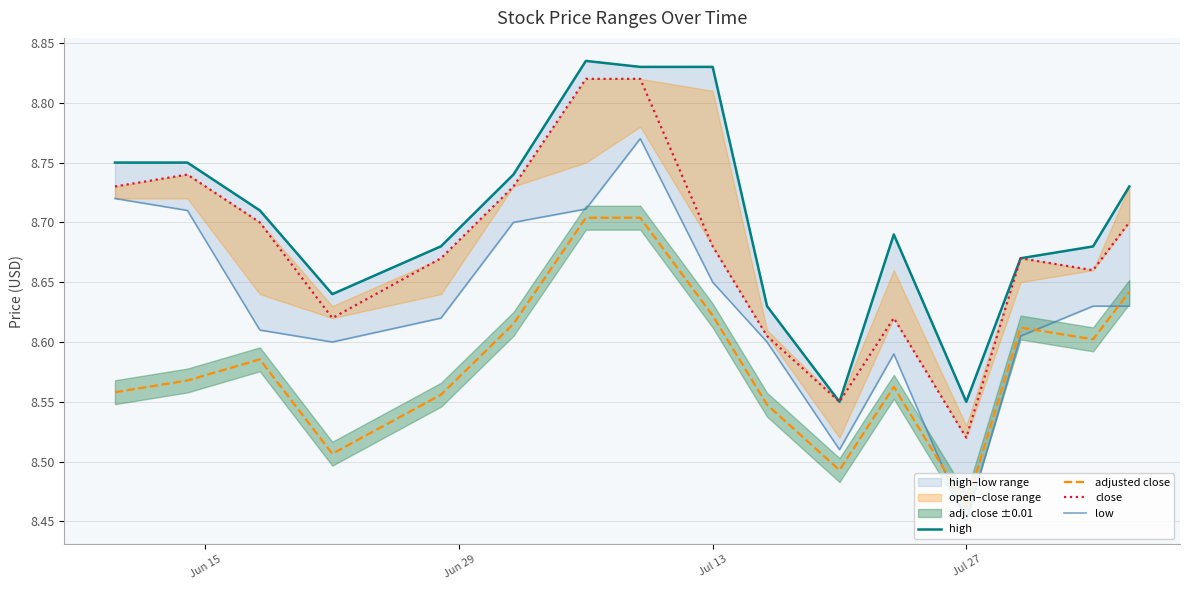

The adjusted close series shows 12.3 at Jul 13. True or false?

False